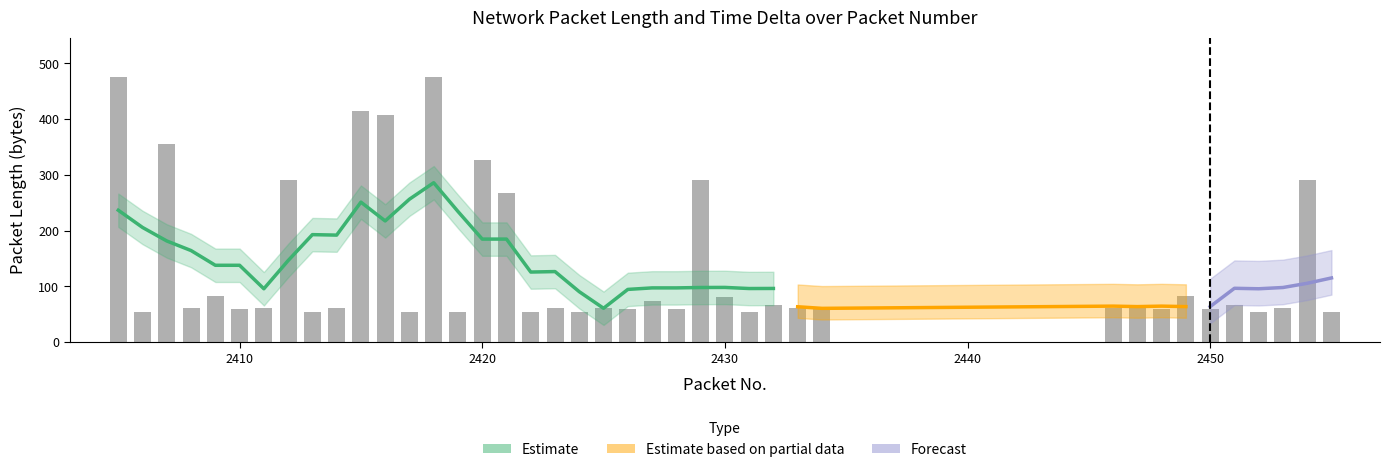

True or false: the data shows 132 at 2409.

False